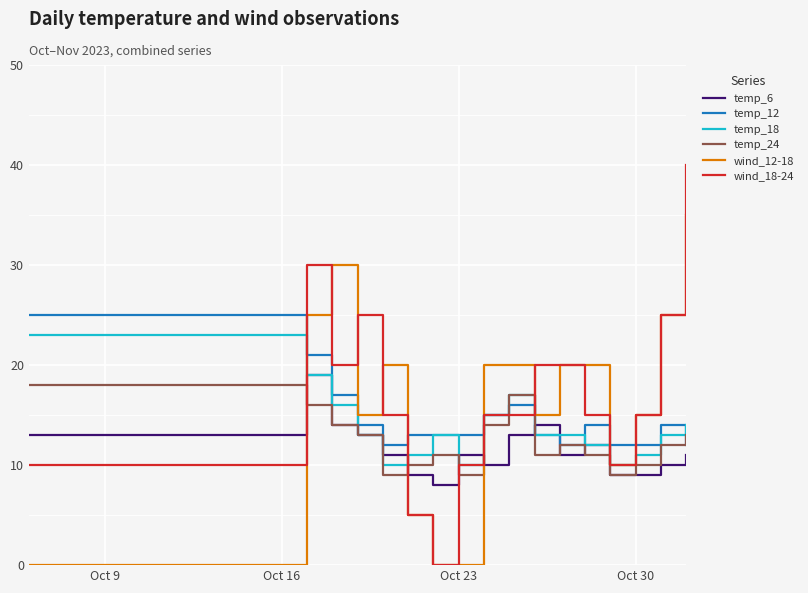

What is the highest value of the temp_24 series?

18